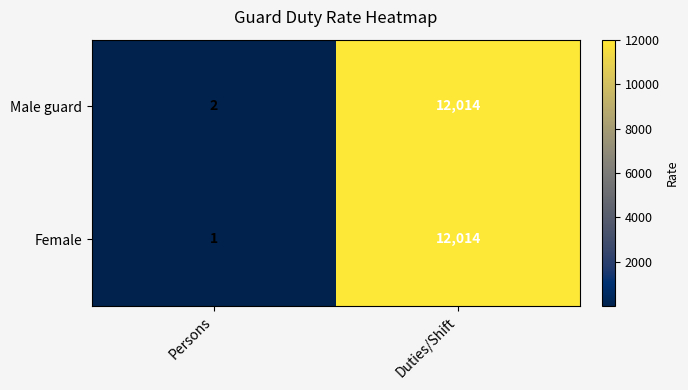

Which category has the highest value across all series?

Duties/Shift